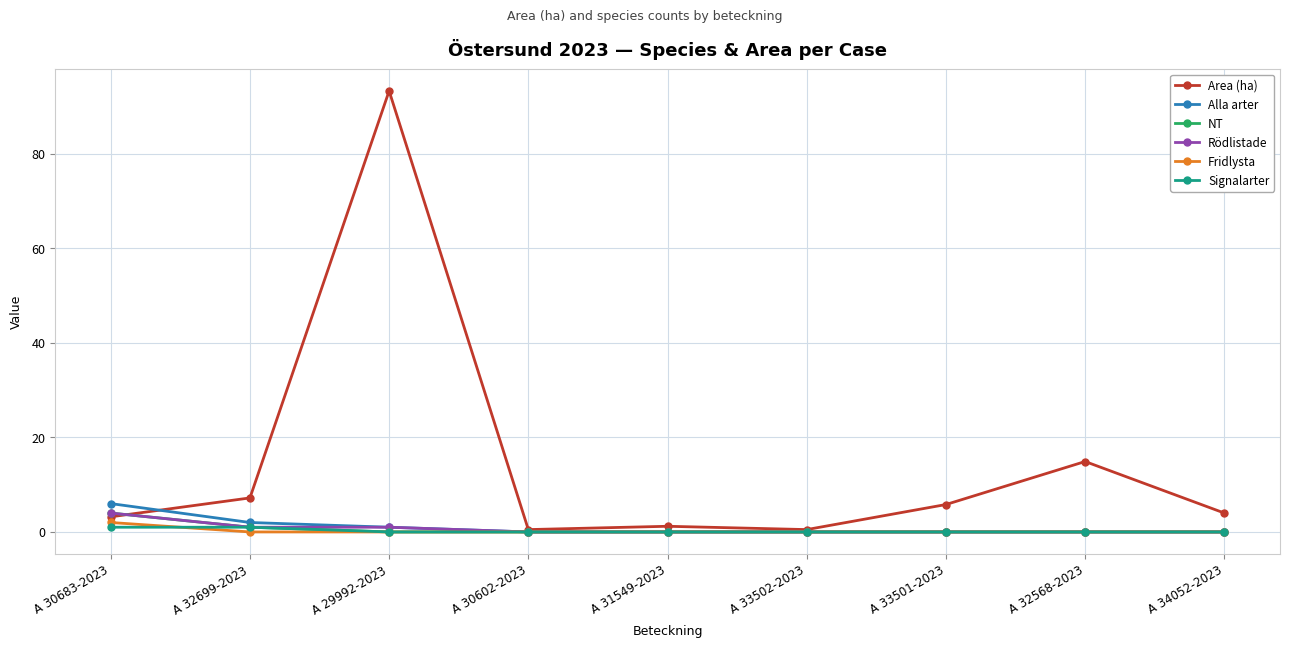

What is the label of the 3rd point from the left?

A 29992-2023